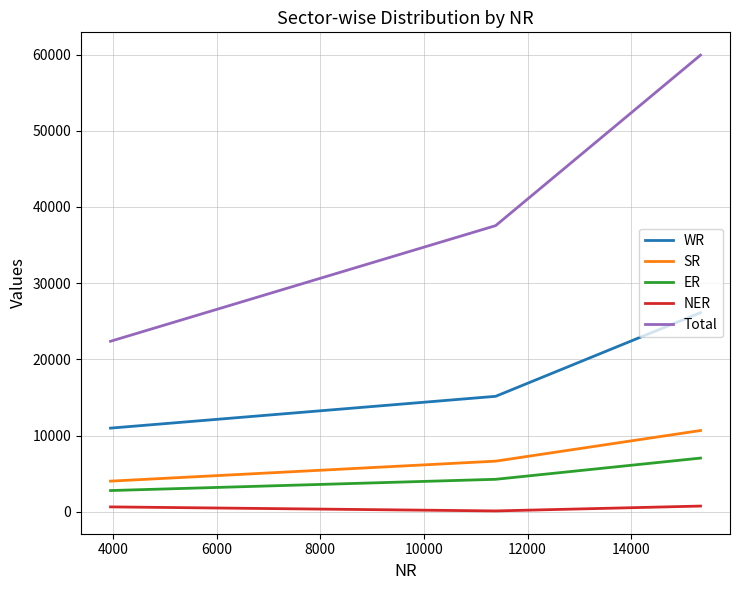

What is the maximum value for Total?

59921